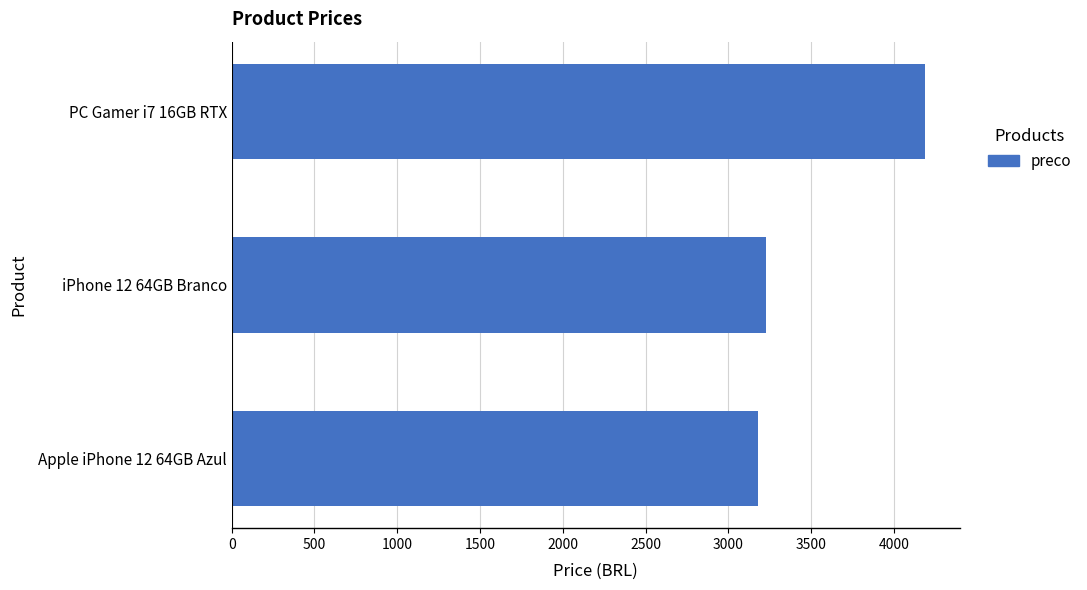

At which label is the value closest to 3684?

iPhone 12 64GB Branco